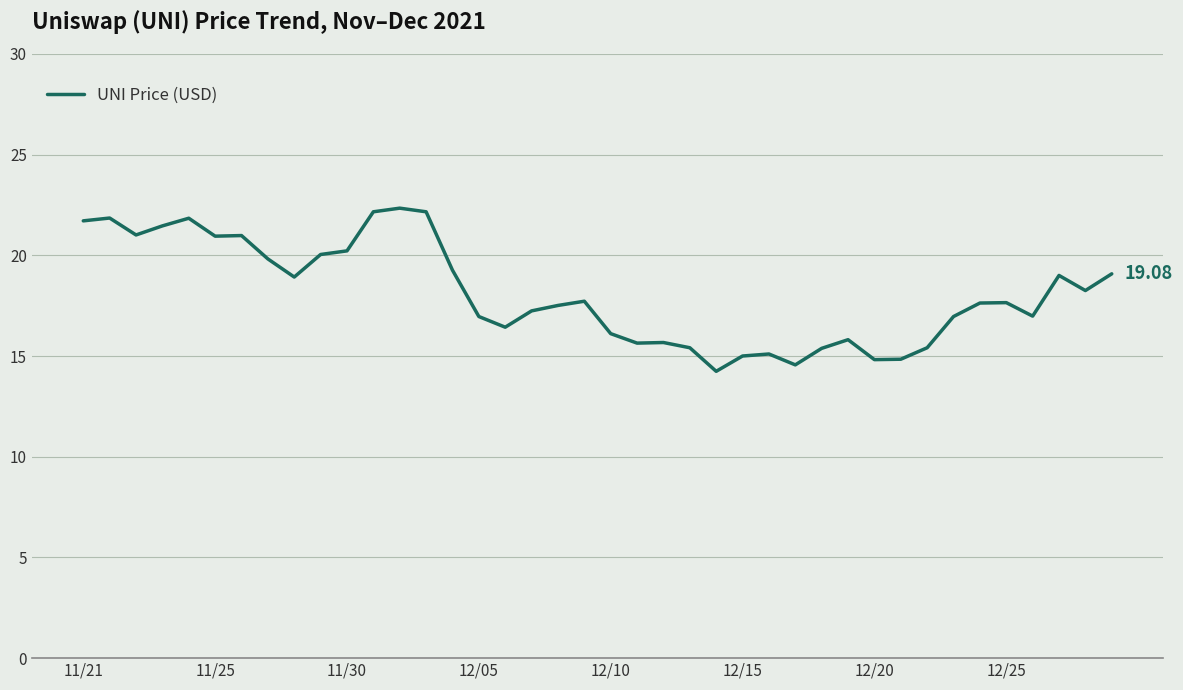

What is the difference between the maximum and minimum values?

8.1